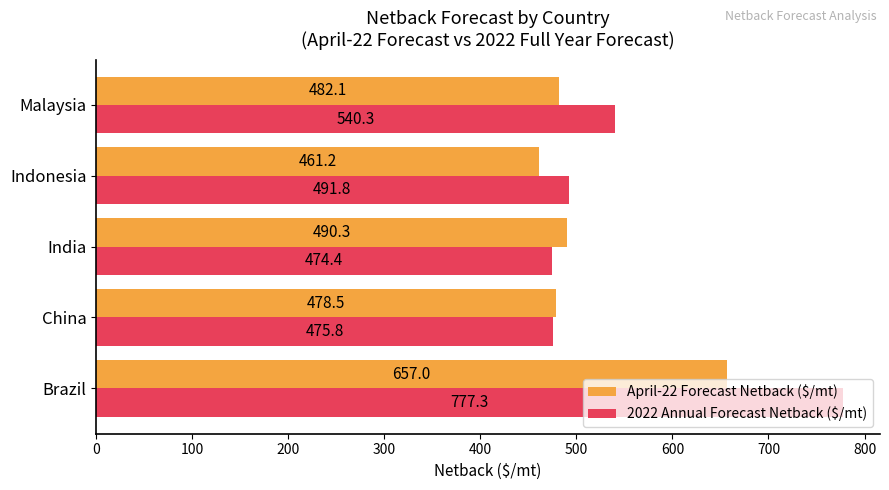

Which series has the widest spread of values?

2022 Annual Forecast Netback ($/mt)